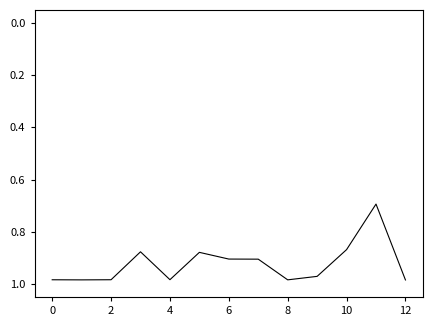

What is the minimum value shown in the chart?

0.7